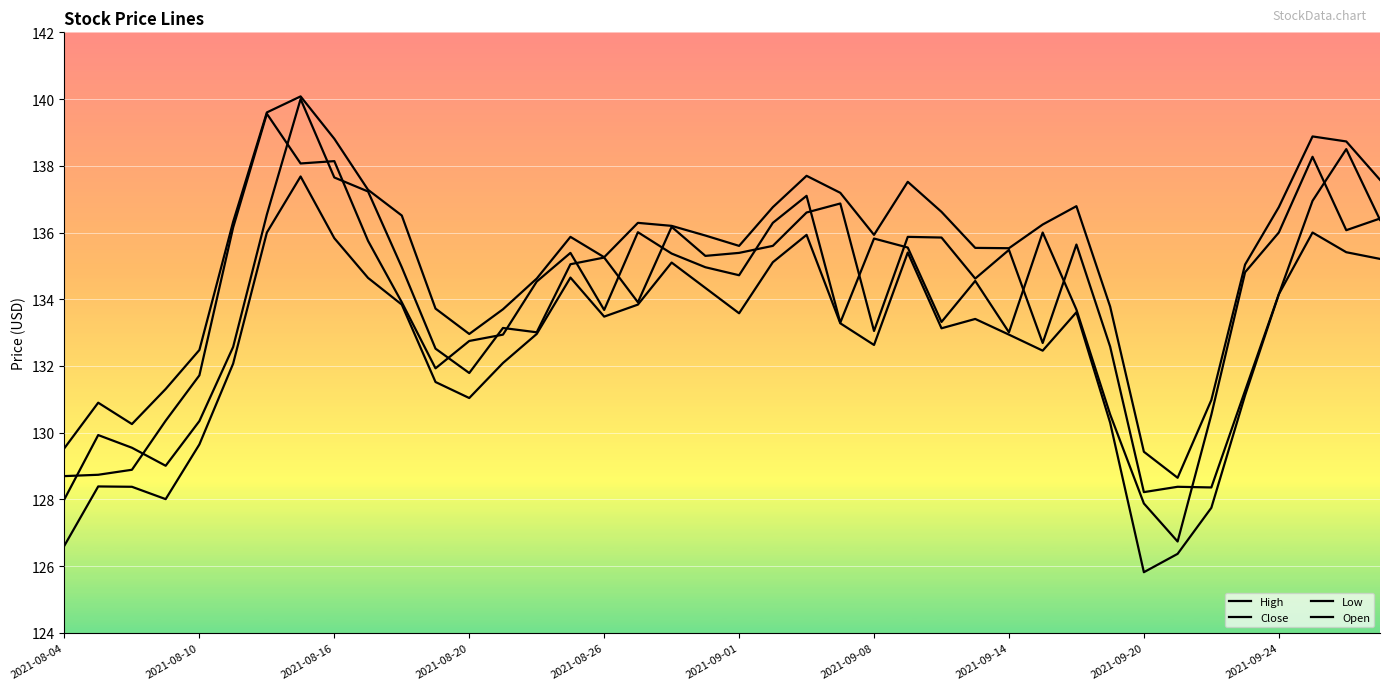

Reading left to right, extract all data points from this chart.

High: 129.5	130.9	130.3	131.3	132.5	136.3	139.6	140.1	138.8	137.3	136.5	133.7	133.0	133.7	134.6	135.9	135.3	136.3	136.2	135.9	135.6	136.8	137.7	137.2	135.9	137.5	136.6	135.5	135.5	136.2	136.8	133.8	129.4	128.7	131.0	135.0	136.8	138.9	138.7	137.6
Close: 128.7	128.7	128.9	130.4	131.7	136.2	139.6	138.1	138.1	135.8	133.9	131.9	132.8	132.9	134.5	135.4	133.7	136.0	135.4	135.0	134.7	136.3	137.1	133.3	135.8	135.6	133.3	134.6	133.0	136.0	133.7	130.6	127.9	126.7	130.5	134.8	136.0	138.3	136.1	136.4
Low: 126.6	128.4	128.4	128.0	129.7	132.1	136.0	137.7	135.8	134.6	133.8	131.5	131.0	132.1	133.0	134.7	133.5	133.8	135.1	134.3	133.6	135.1	135.9	133.3	132.6	135.4	133.1	133.4	132.9	132.5	133.6	130.3	125.8	126.4	127.8	131.1	134.2	136.0	135.4	135.2
Open: 128.0	129.9	129.6	129.0	130.3	132.6	136.5	140.0	137.7	137.2	135.0	132.5	131.8	133.1	133.0	135.1	135.2	133.9	136.2	135.3	135.4	135.6	136.6	136.9	133.1	135.9	135.8	134.6	135.5	132.7	135.6	132.6	128.2	128.4	128.4	131.3	134.2	136.9	138.5	136.4